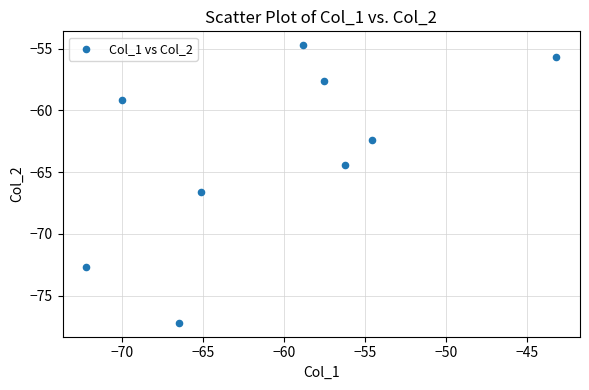

What is the average Y value?

-63.4